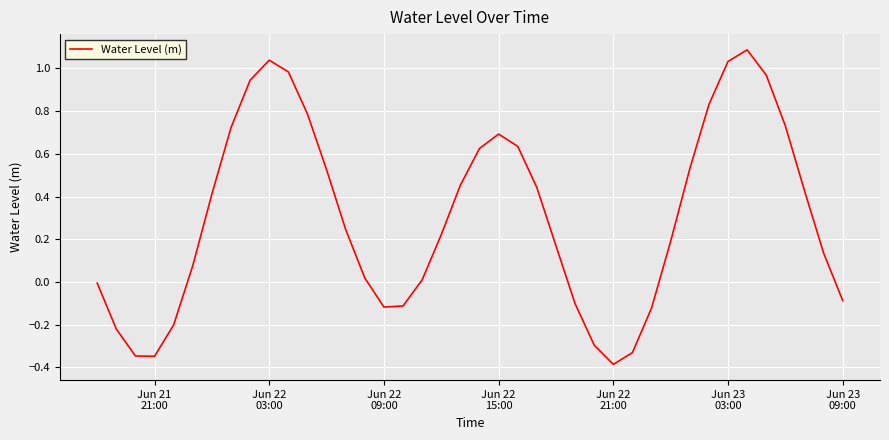

What is the minimum value shown in the chart?

-0.4